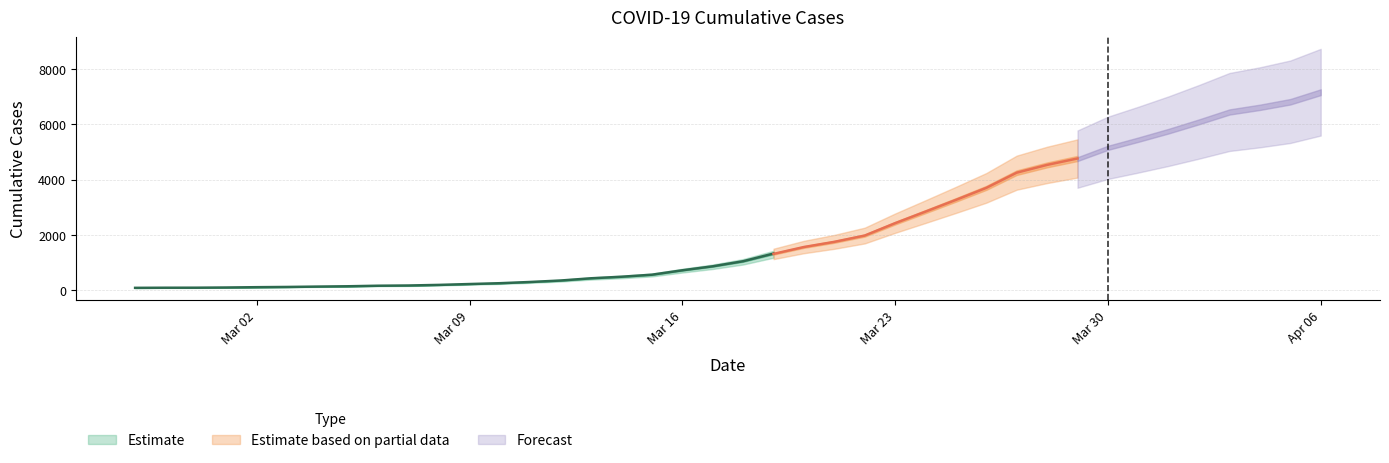

What is the difference between the maximum and minimum values?

6931